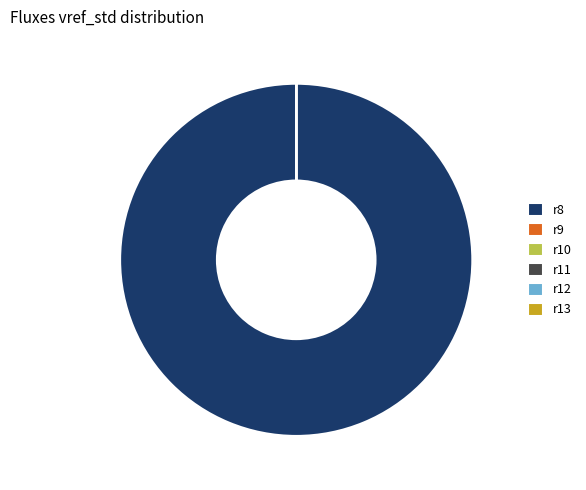

What is the largest slice in the pie chart?

r8